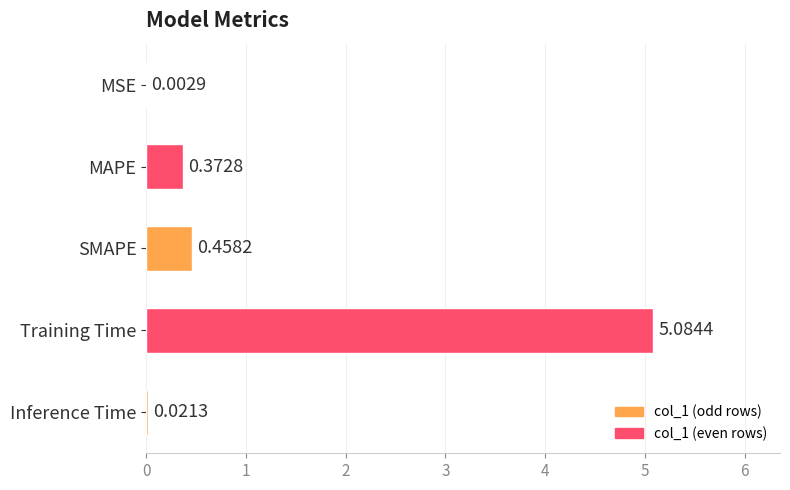

At which category does the chart reach its peak across all series?

Training Time